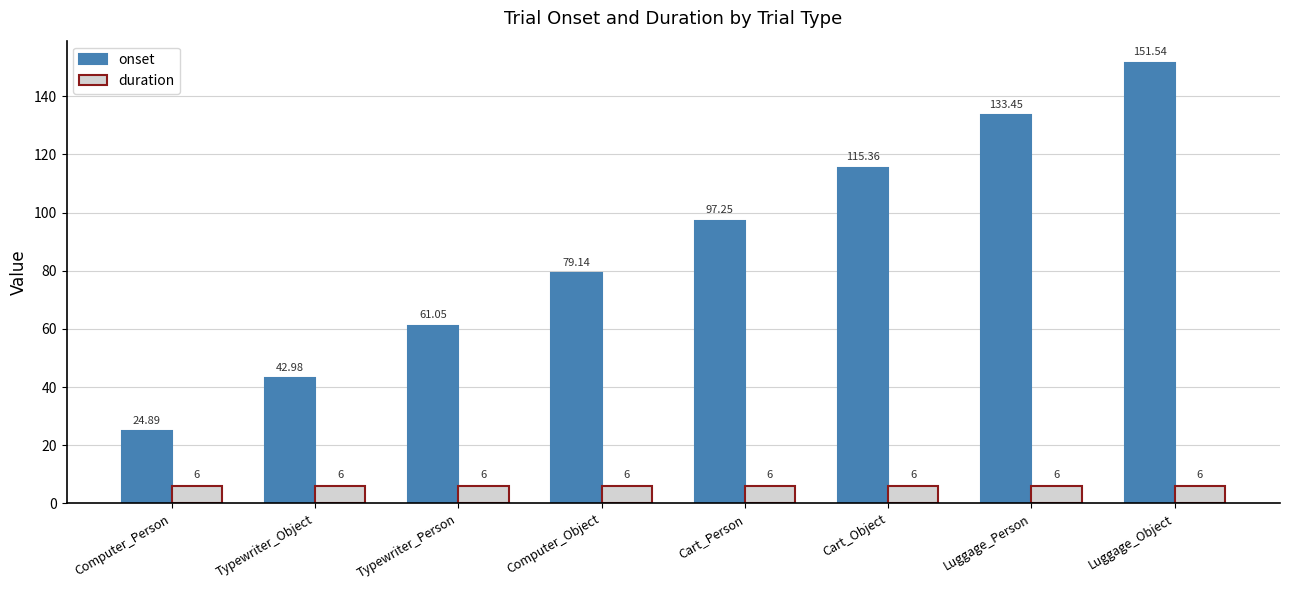

Which series has the largest total across all categories?

onset